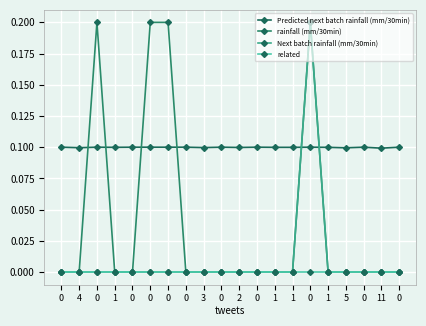

Which series changed the most between 1 and 11?

Predicted next batch rainfall (mm/30min)